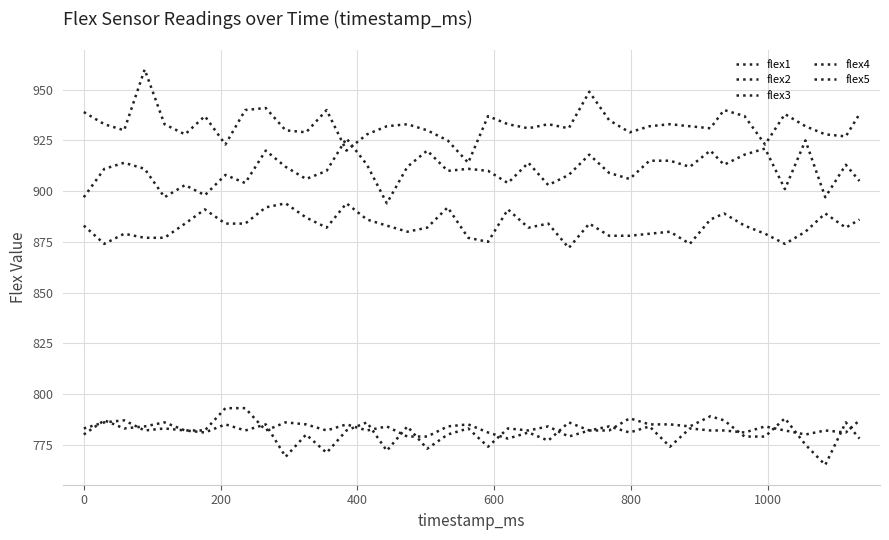

Is this an area chart (filled region under the line)?

No